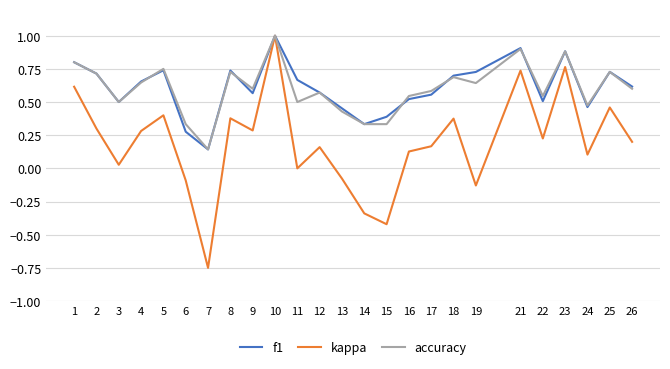

Count the accuracy values in the range 0 to 1.

25